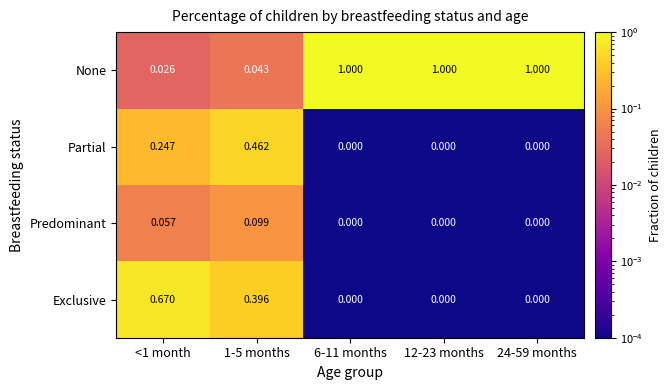

At <1 month, list the series in order from smallest to largest.

None, Predominant, Partial, Exclusive